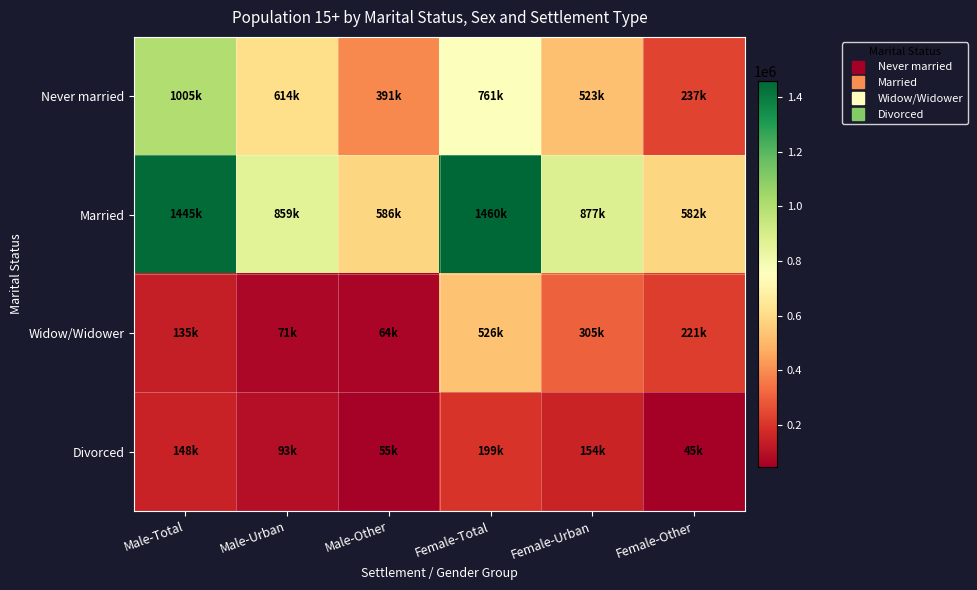

Reading left to right, what are all the values shown in this chart?

Never married: Male-Total=1004774	Male-Urban=613955	Male-Other=390819	Female-Total=760629	Female-Urban=523132	Female-Other=237497
Married: Male-Total=1444770	Male-Urban=858772	Male-Other=585998	Female-Total=1459632	Female-Urban=877371	Female-Other=582261
Widow/Widower: Male-Total=135397	Male-Urban=71477	Male-Other=63920	Female-Total=526021	Female-Urban=304781	Female-Other=221240
Divorced: Male-Total=147906	Male-Urban=92643	Male-Other=55263	Female-Total=199173	Female-Urban=153911	Female-Other=45262